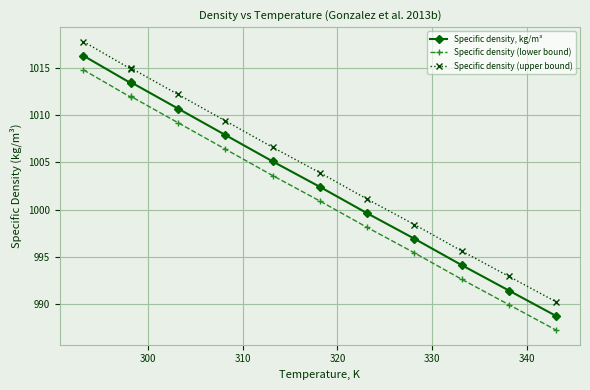

What is the average value of the Specific density (upper bound) series?

1004.8